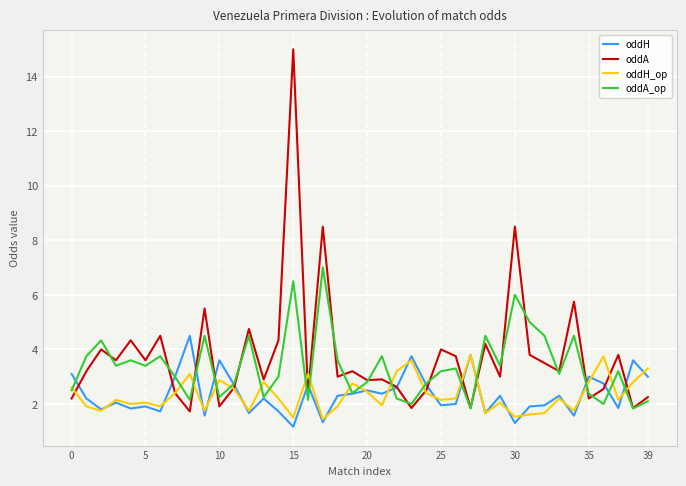

Which series has the largest range (max minus min)?

oddA